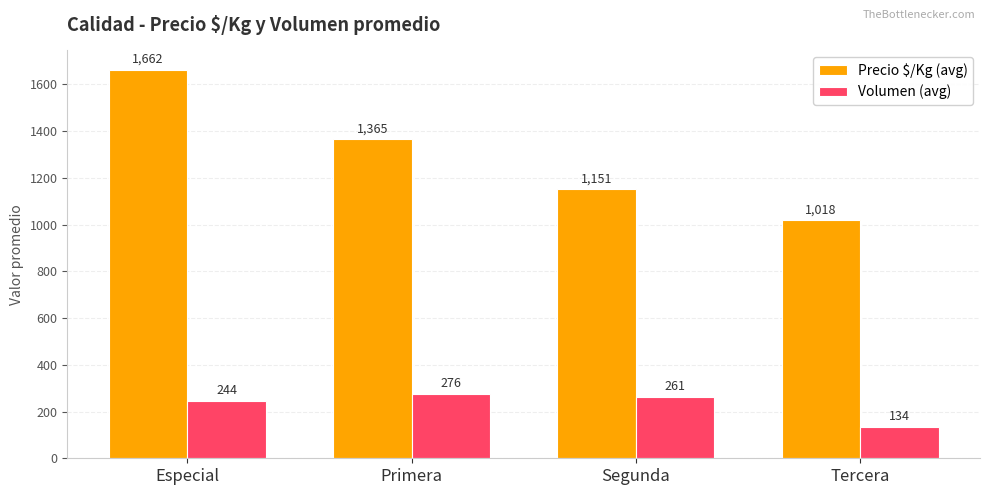

Read the Precio $/Kg (avg) value at Primera, to the nearest 50.

1350